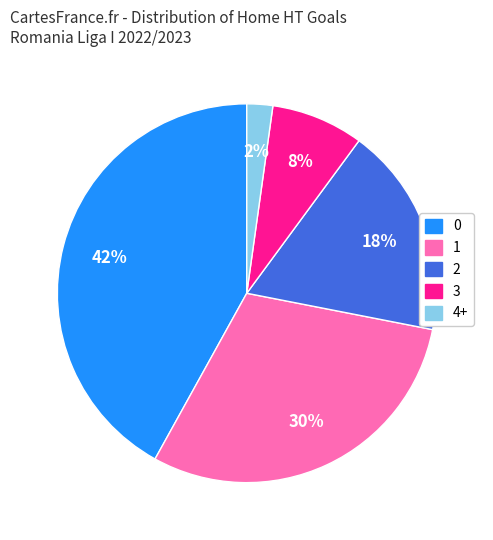

Count the number of slices in the pie.

5